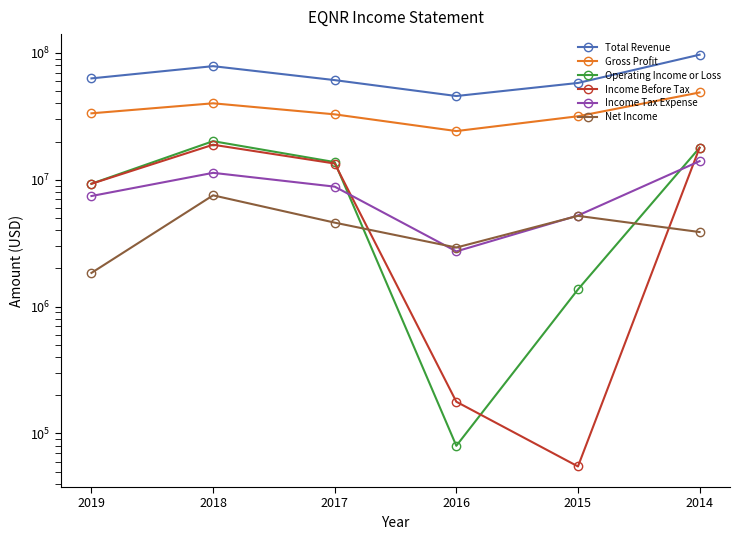

What is the total value across all series at 2018?

176475000